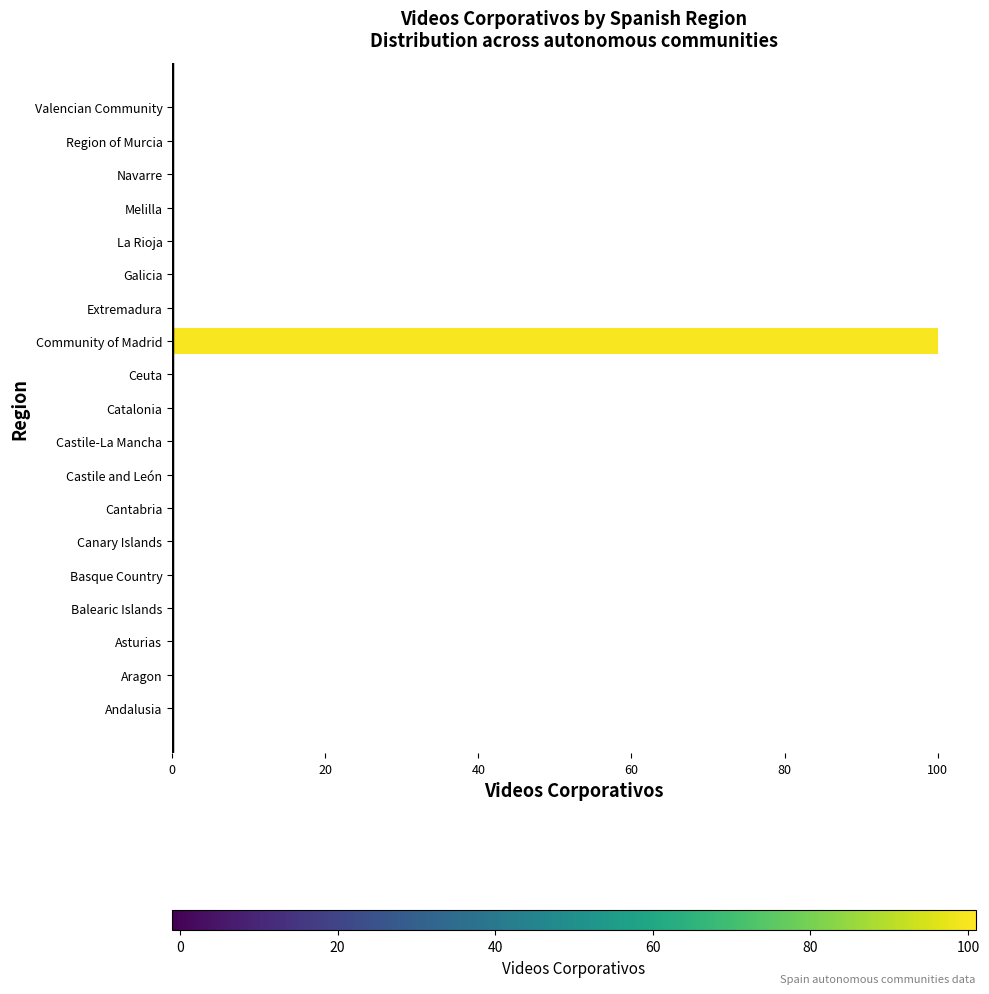

The value at Catalonia is 0. True or false?

True